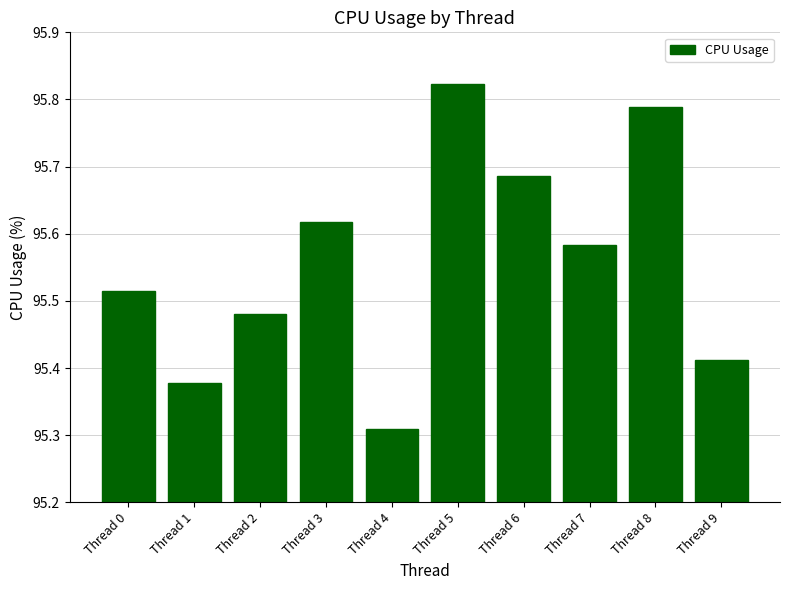

What is the change in value from Thread 1 to Thread 8?

+0.4